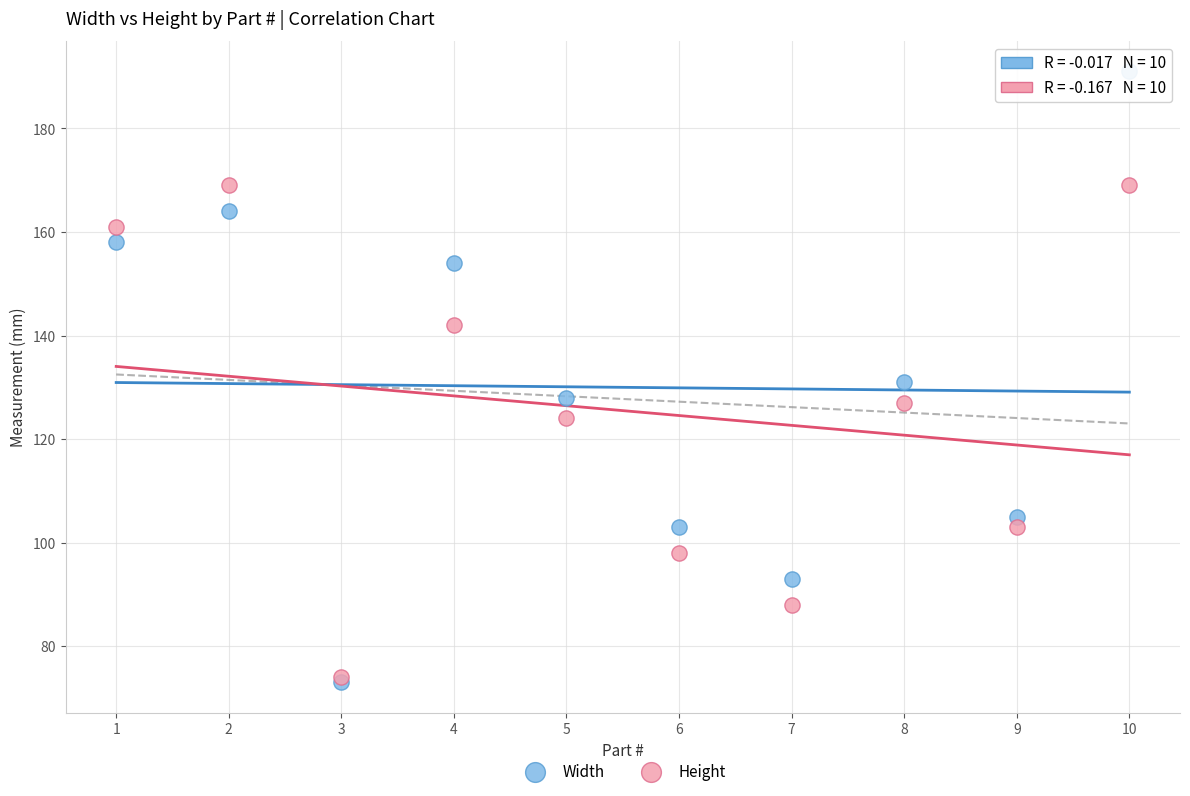

Which series reaches the maximum Y coordinate?

Width